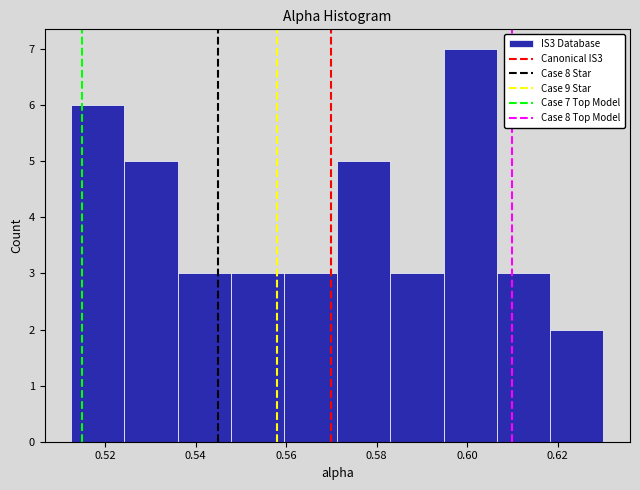

Over which range of the x-axis is the bar tallest?

0.594 to 0.606